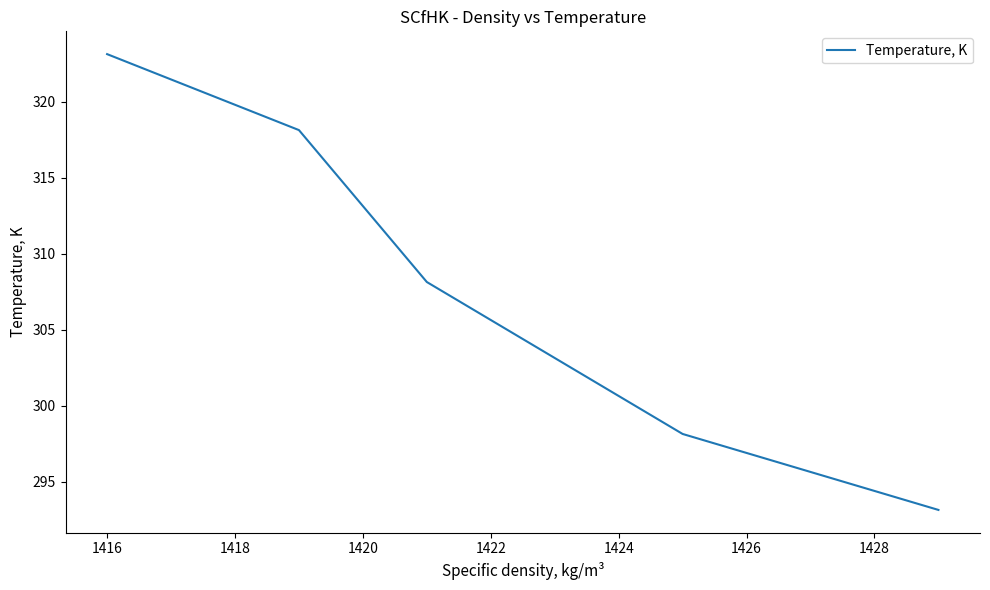

What is the difference between the maximum and minimum values?

30.0